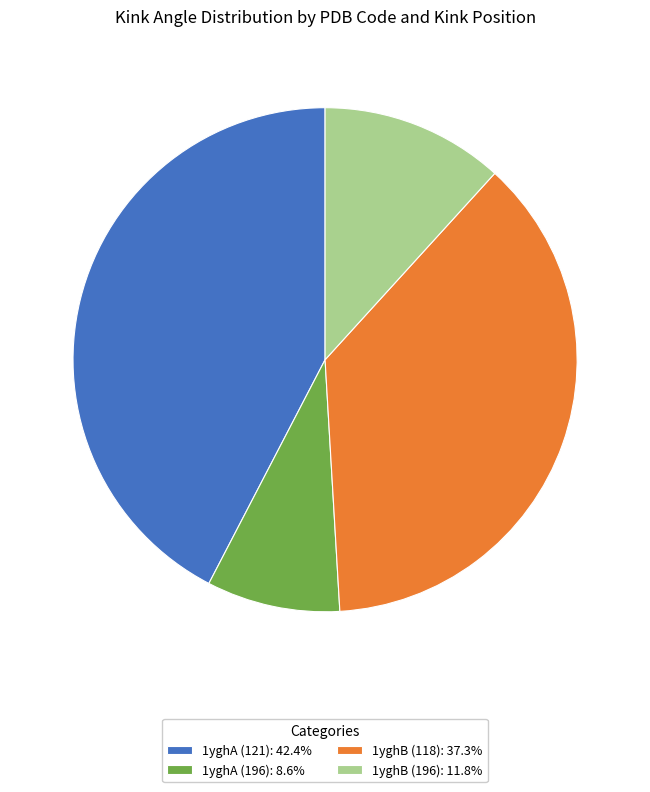

Rank the categories by value from lowest to highest.

1yghA (196), 1yghB (196), 1yghB (118), 1yghA (121)